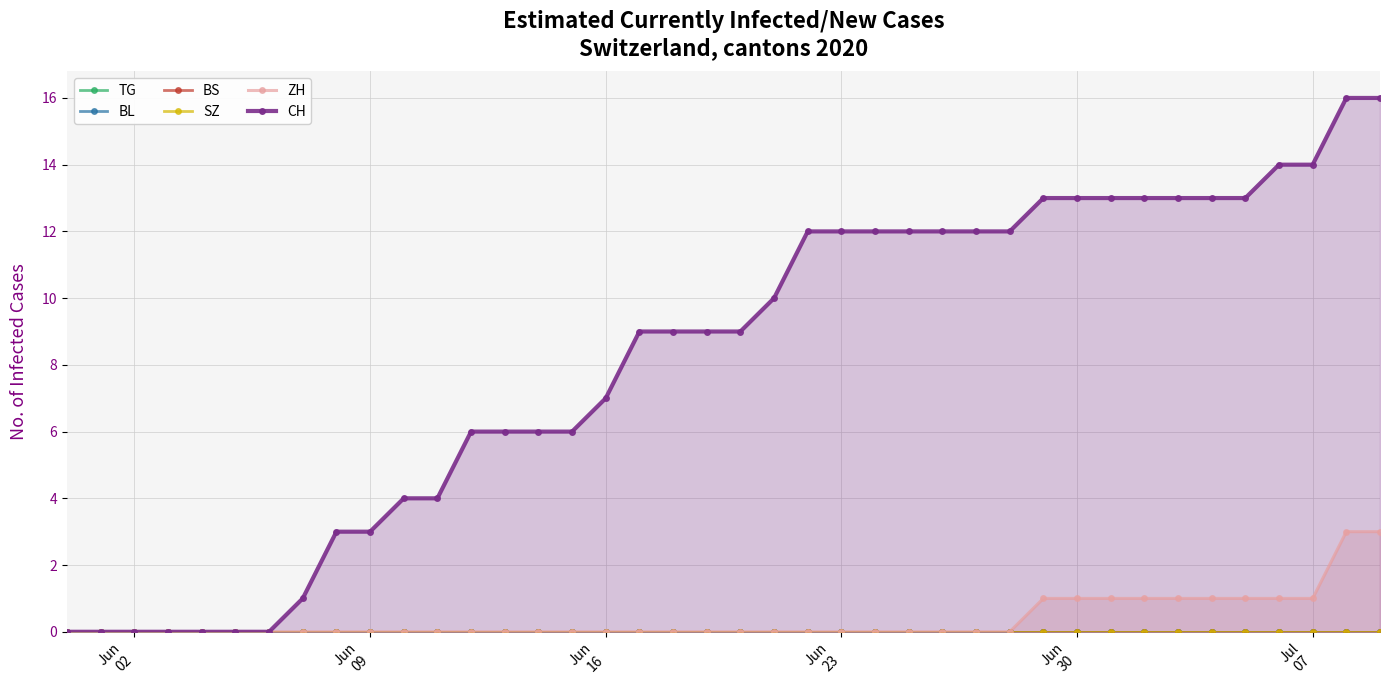

Count the number of categories in the chart.

40